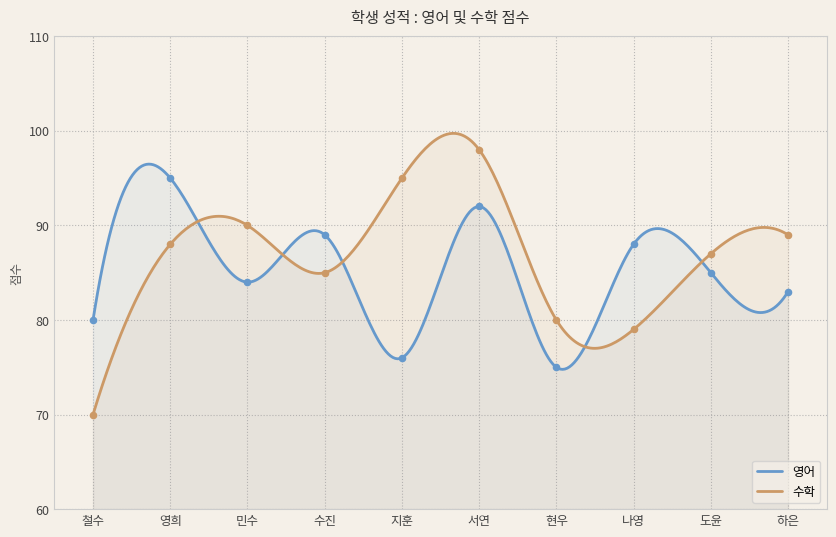

At how many categories does at least one series exceed 90?

3